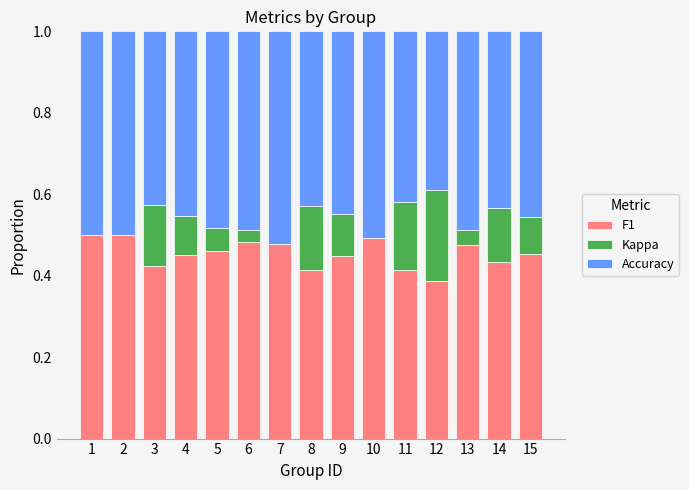

Is it true that F1 equals 0.7 at 1?

False